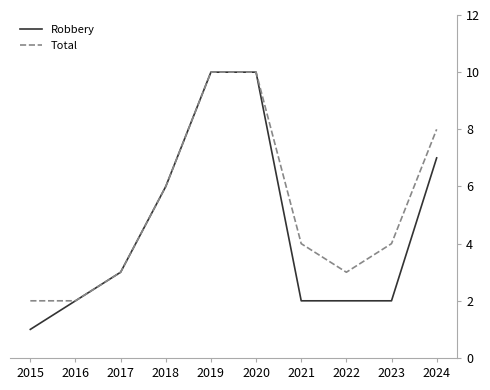

Is the value of Robbery at 2019 greater than the value of Total at 2016?

Yes